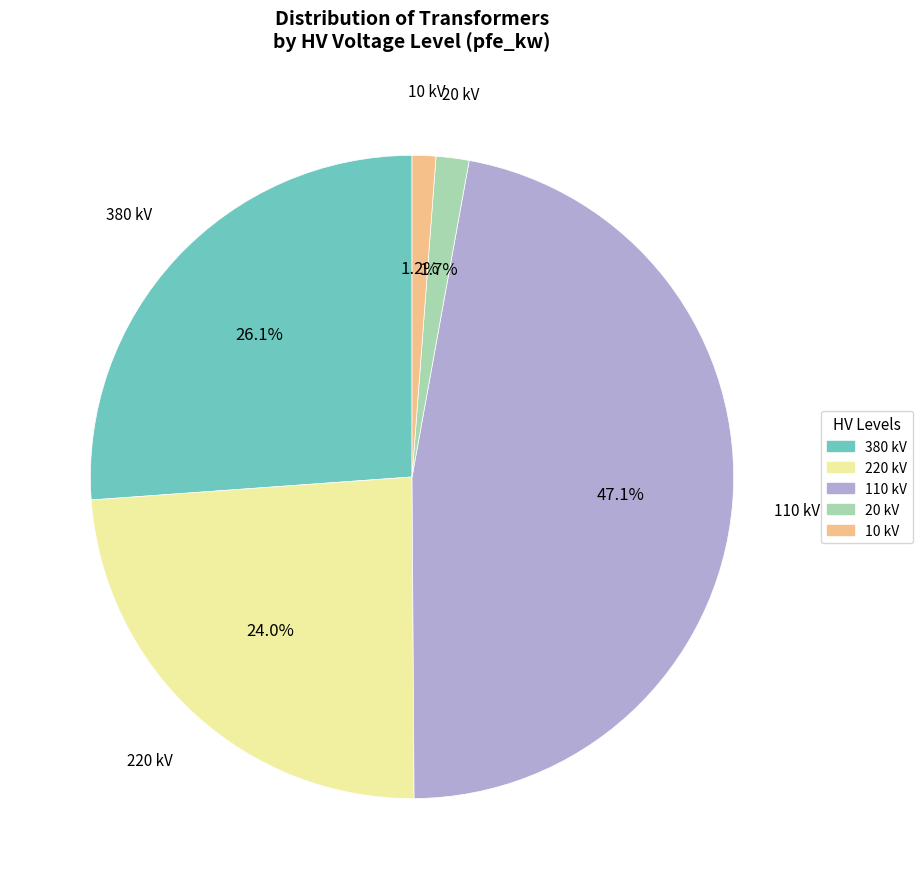

How many segments does this pie chart have?

5